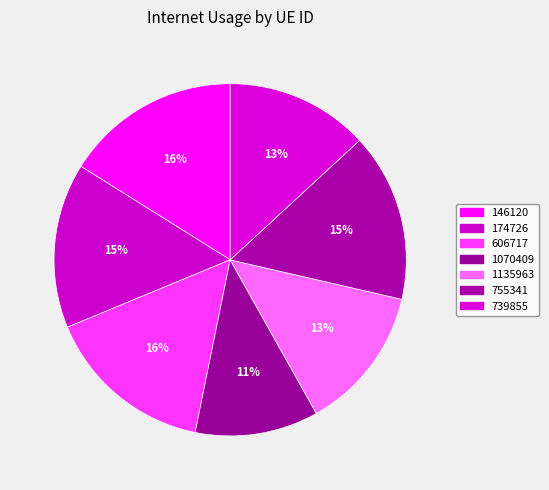

To the nearest percent, what is the difference between the 739855 and 146120 slice percentages?

3%